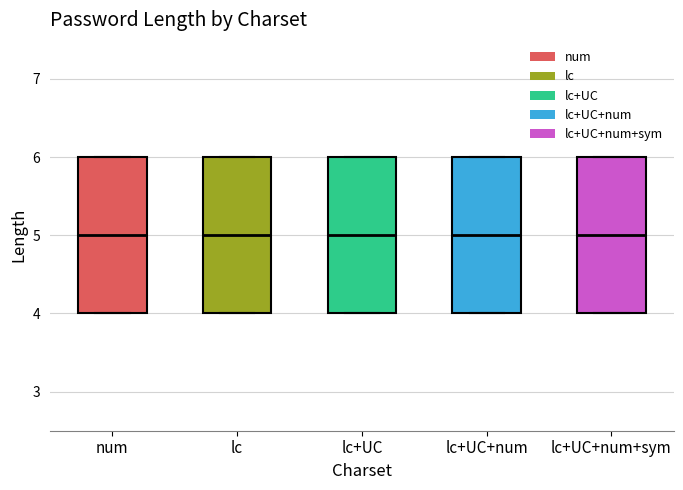

Reading left to right, transcribe this box plot: for each box, give where its median line is, the range the box spans, and where its two whiskers end, as read against the y-axis. The values are not printed on the chart, so give them approximately, as read against the axis.

num: median 5, box 4 to 6, whiskers 4 to 6
lc: median 5, box 4 to 6, whiskers 4 to 6
lc+UC: median 5, box 4 to 6, whiskers 4 to 6
lc+UC+num: median 5, box 4 to 6, whiskers 4 to 6
lc+UC+num+sym: median 5, box 4 to 6, whiskers 4 to 6